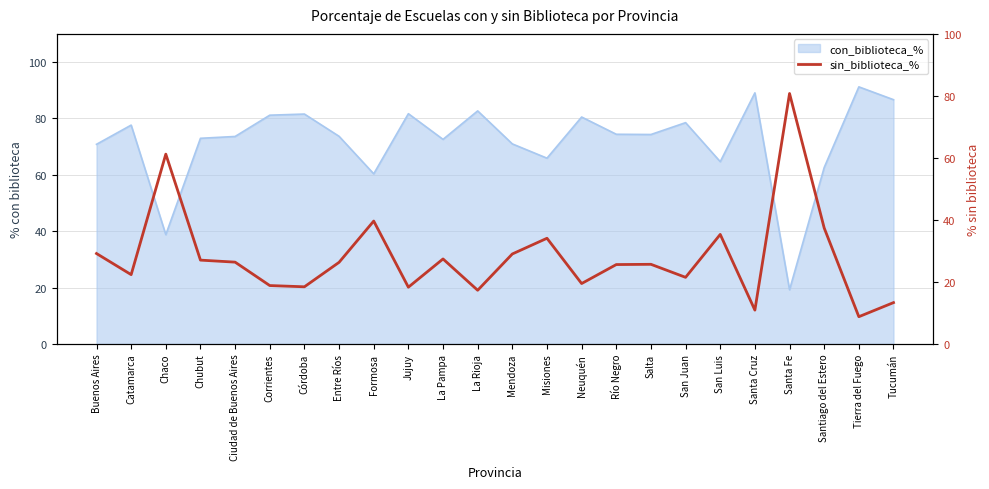

What is the difference between the maximum and minimum values?

72.0